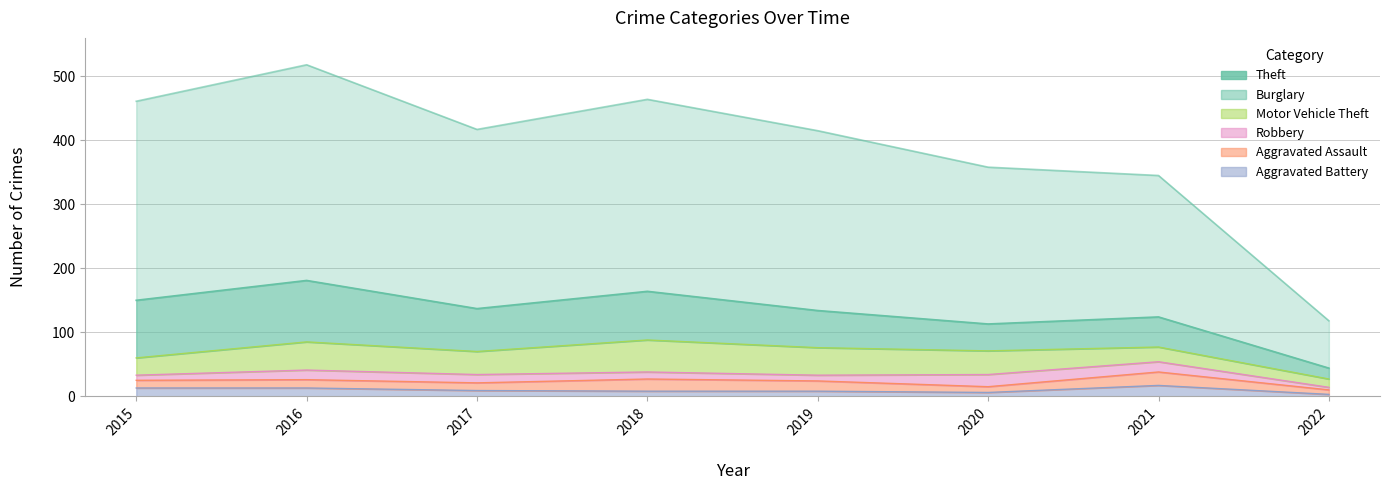

What value does the Theft series have at 2019, to the nearest 5?

280